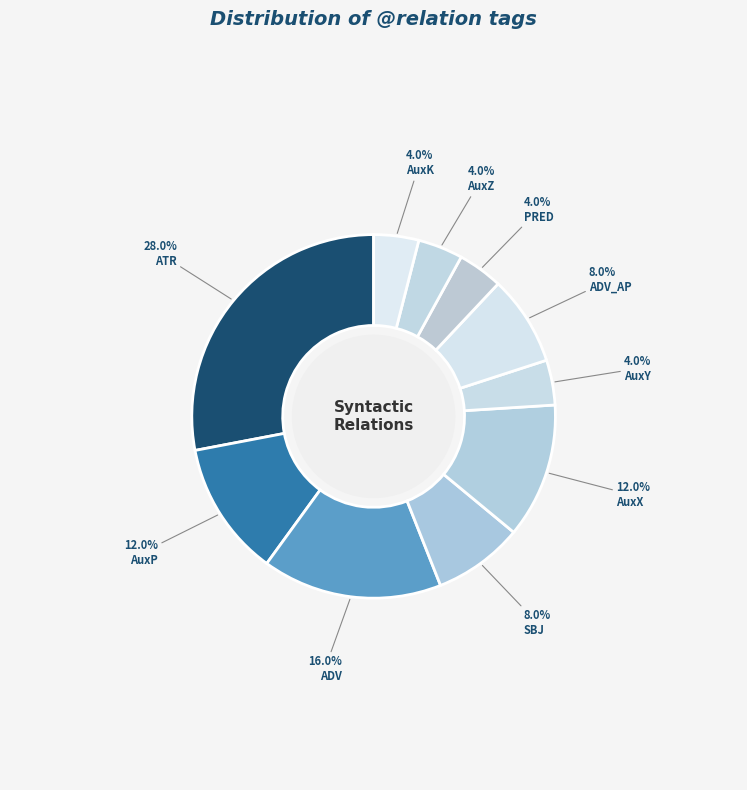

To the nearest percent, what is the average slice percentage?

10%